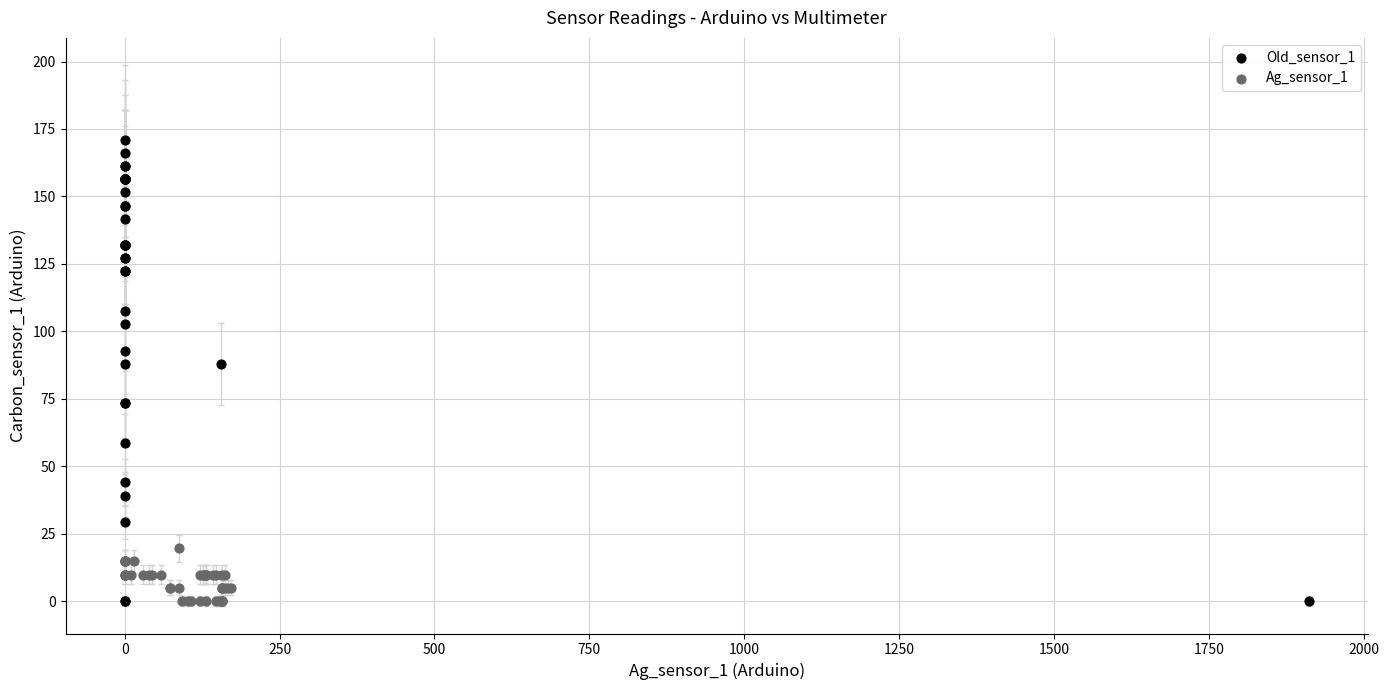

Which series reaches the maximum Y coordinate?

Old_sensor_1